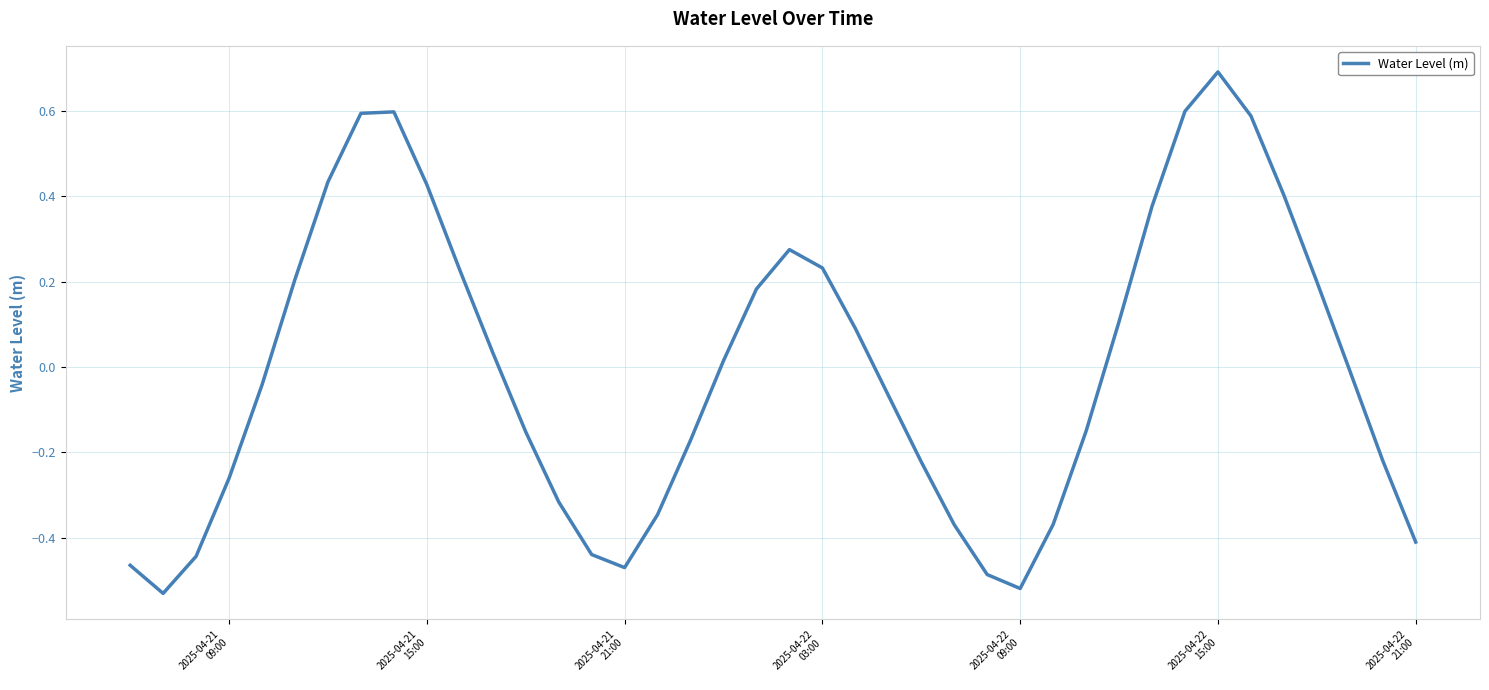

Does the chart have visible grid lines?

Yes